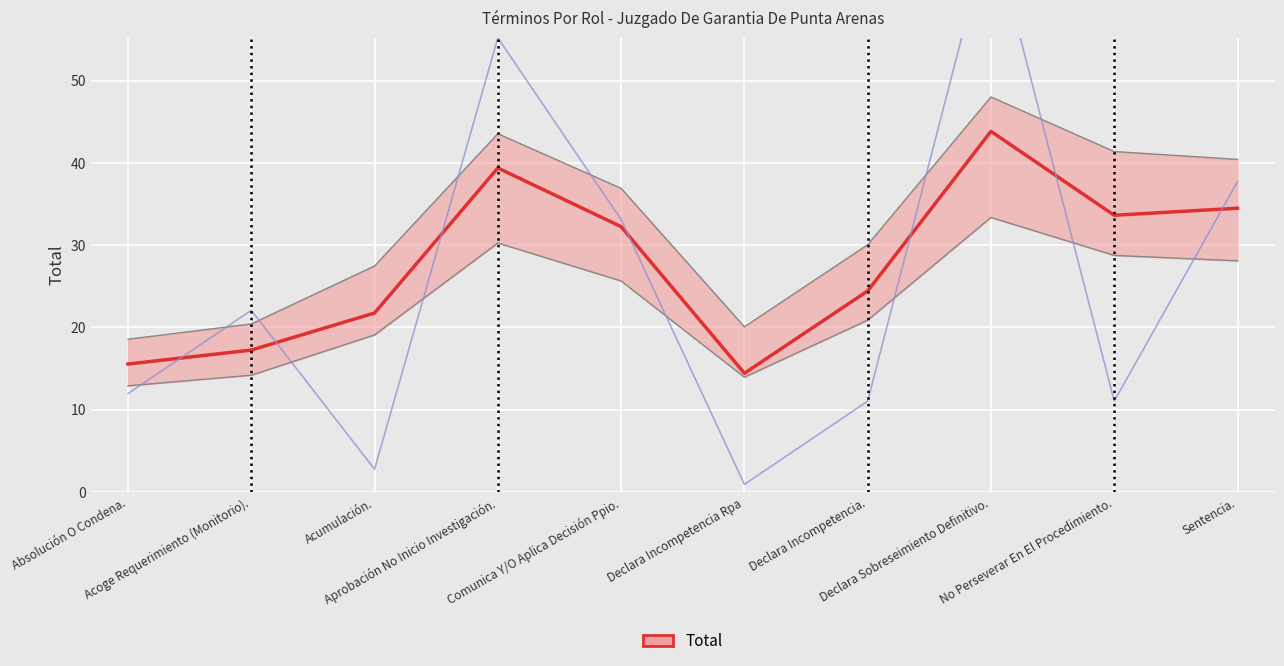

Reading left to right, list all the values displayed in this chart.

Absolución O Condena.=12.0	Acoge Requerimiento (Monitorio).=22.1	Acumulación.=2.8	Aprobación No Inicio Investigación.=55.2	Comunica Y/O Aplica Decisión Ppio.=33.1	Declara Incompetencia Rpa=0.9	Declara Incompetencia.=11.0	Declara Sobreseimiento Definitivo.=69.0	No Perseverar En El Procedimiento.=11.0	Sentencia.=37.7